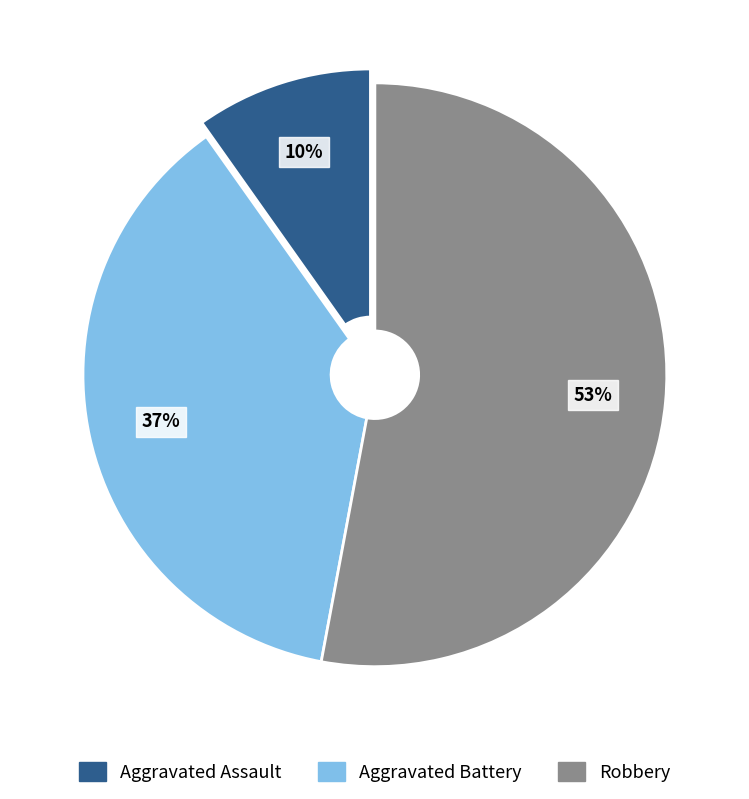

Is there a majority slice in this chart?

Yes